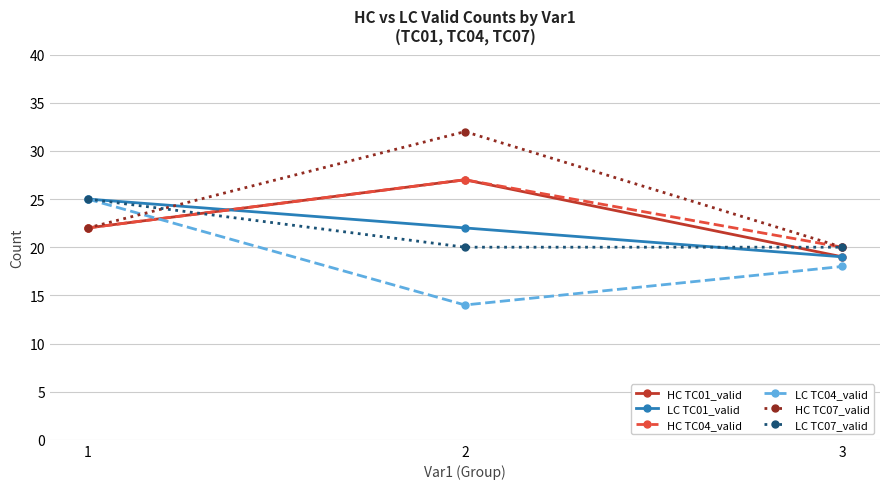

Read the HC TC07_valid value at 3, to the nearest 5.

20